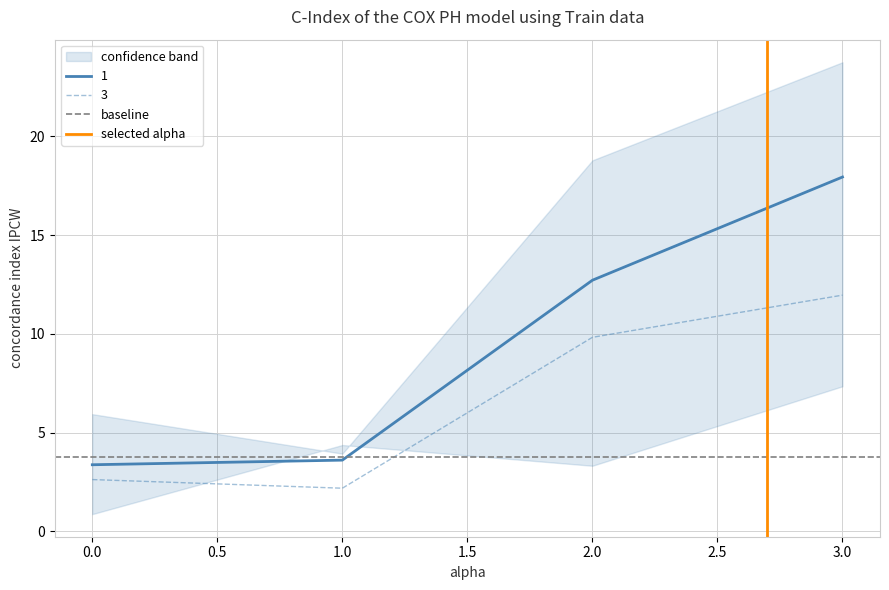

At which label does 3 first exceed 9?

2.0